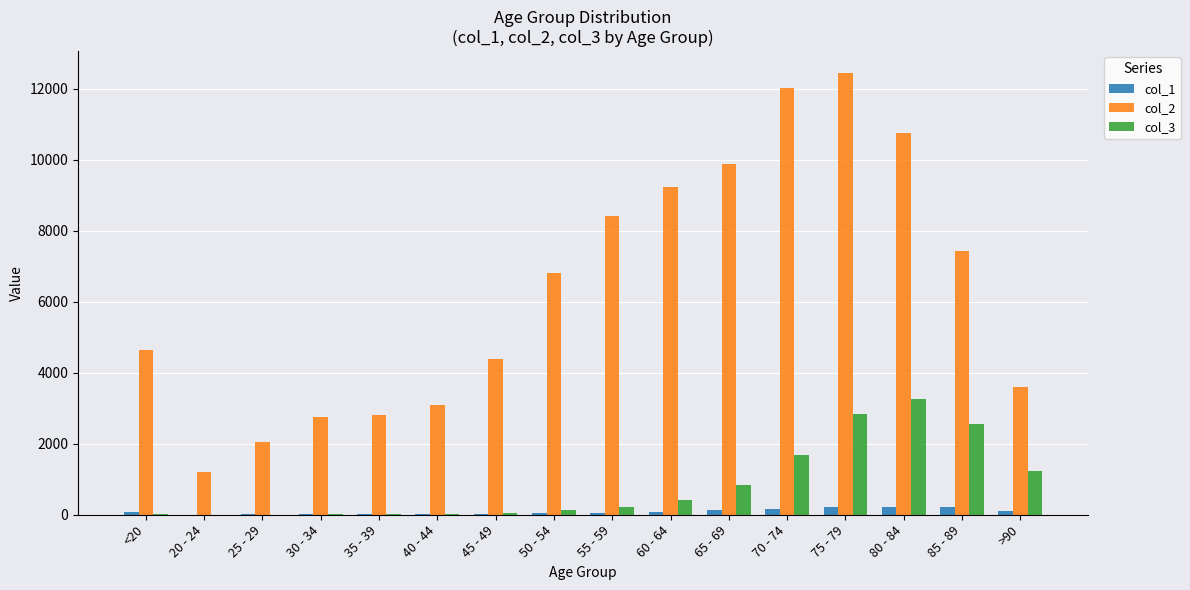

At which category does the chart reach its peak across all series?

75 - 79